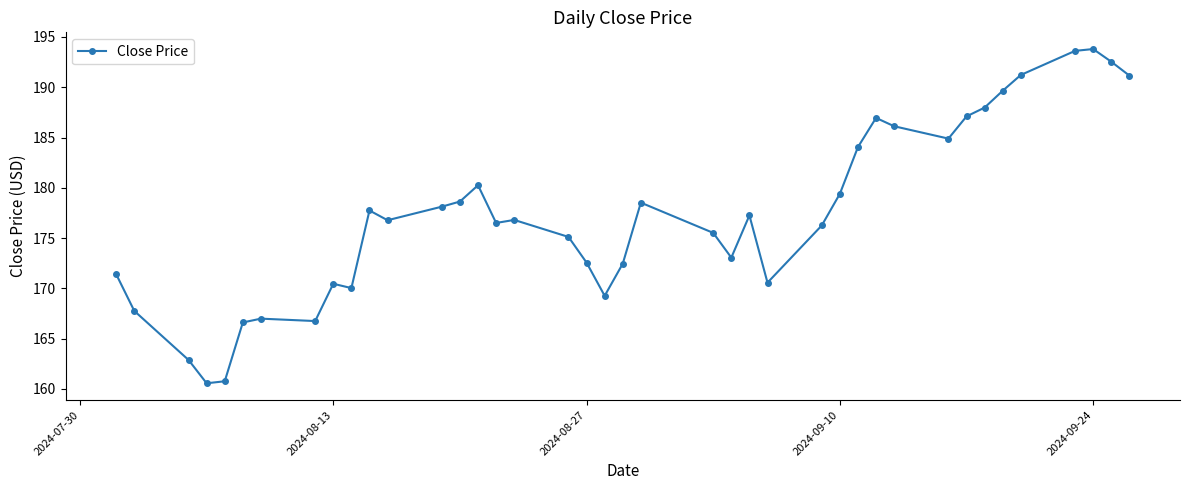

What is the difference between the second highest and second lowest values?

32.9